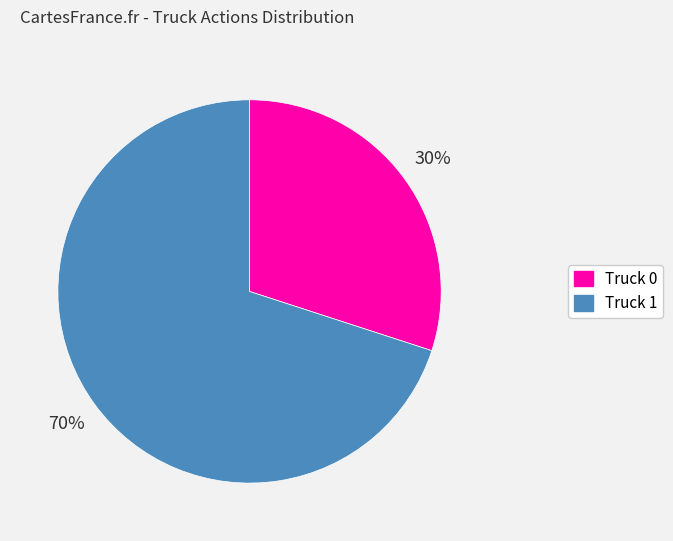

Approximately how many times larger is the value at Truck 0 compared to Truck 1?

0.4